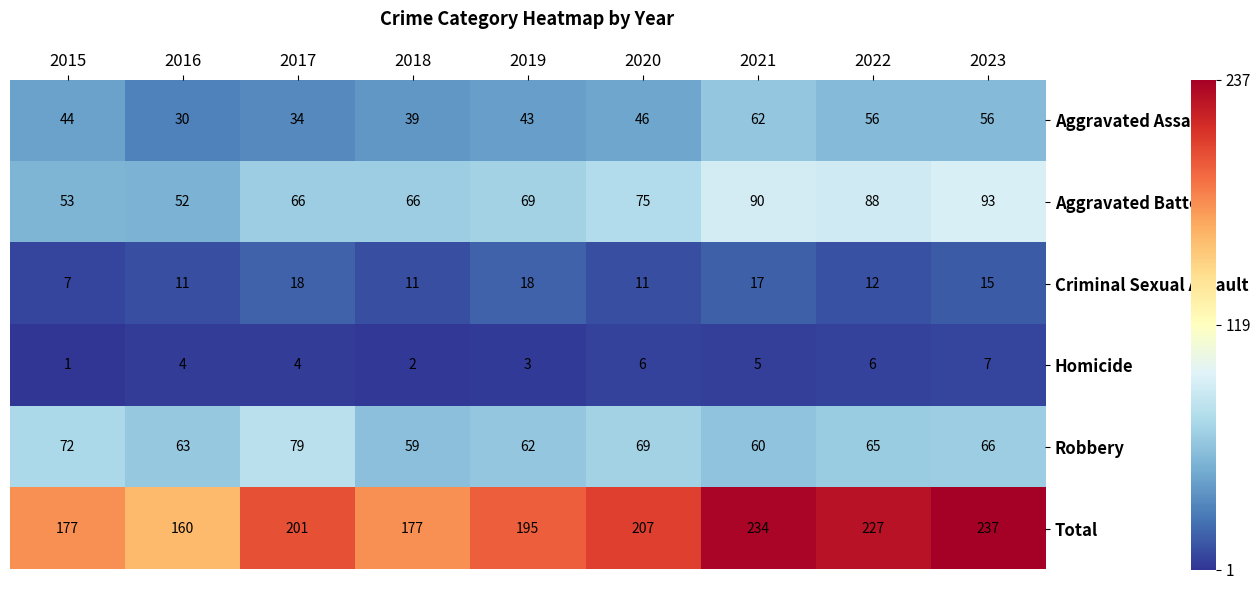

At 2016, list the series in order from smallest to largest.

Homicide, Criminal Sexual Assault, Aggravated Assault, Aggravated Battery, Robbery, Total